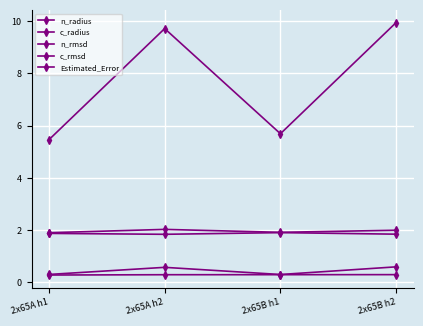

How many interior local valleys does the Estimated_Error series have?

1